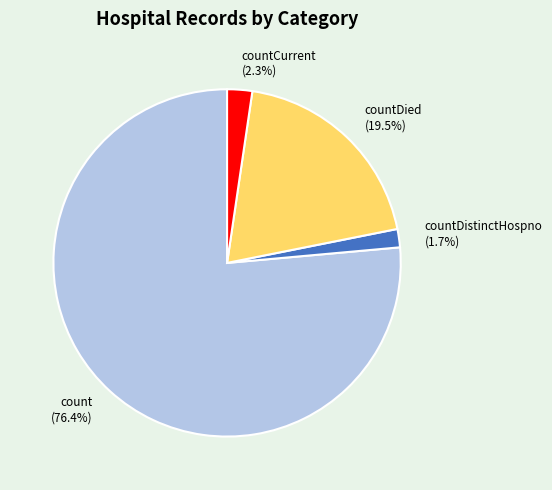

Is count the majority of the pie?

Yes